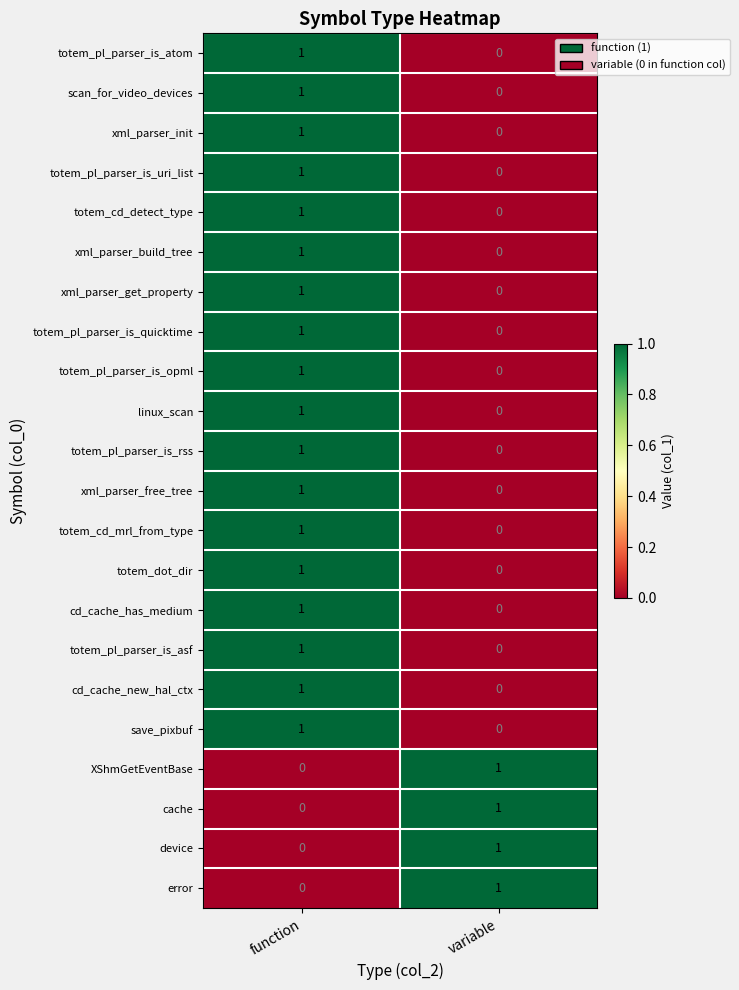

The value of totem_pl_parser_is_opml at variable is 1. True or false?

False